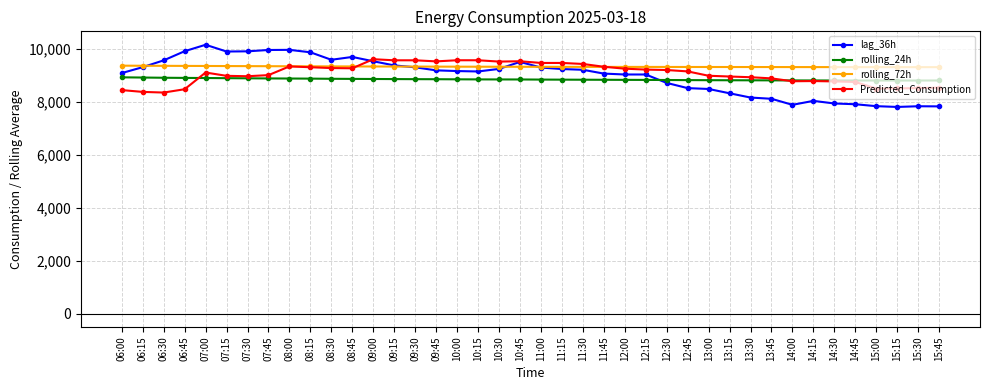

The value of rolling_72h at 14:45 is 9310.8. True or false?

True